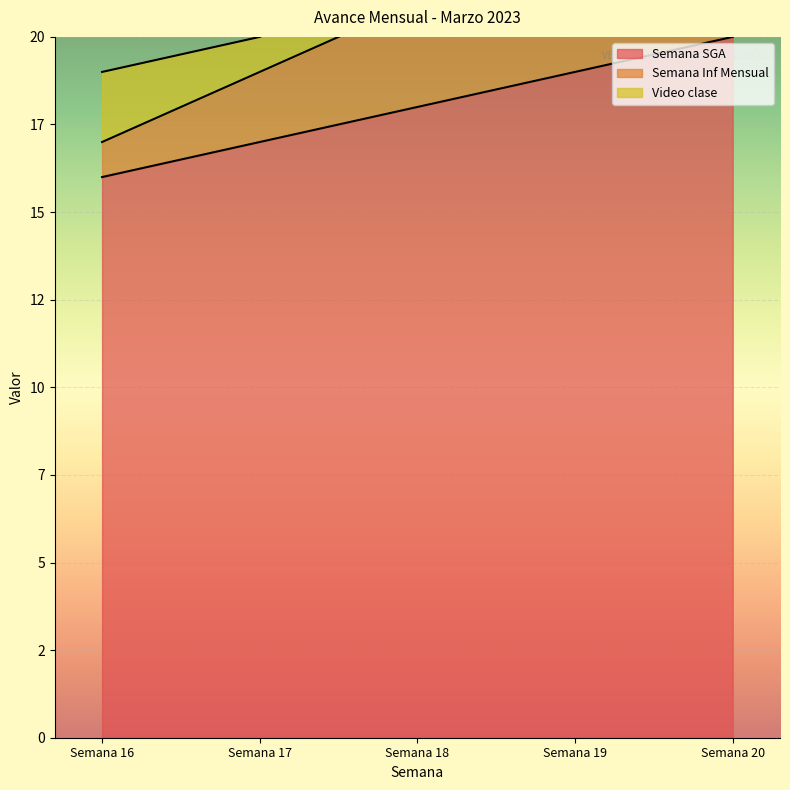

What is the difference between the second highest and minimum values in the Semana SGA series?

3